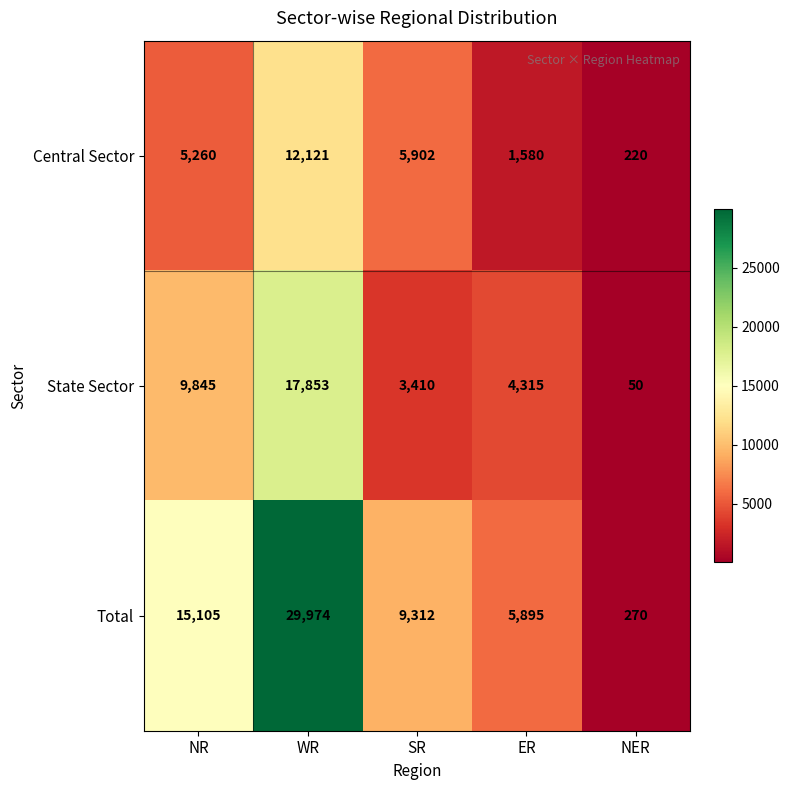

The State Sector series shows 17853 at WR. True or false?

True